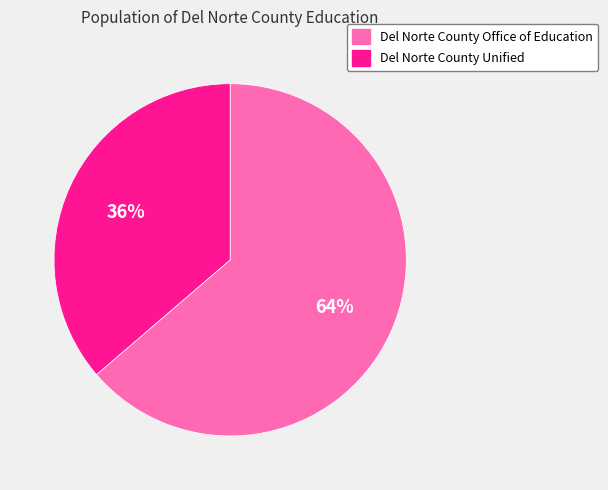

Is it true that Del Norte County Office of Education is 50% of the pie?

False